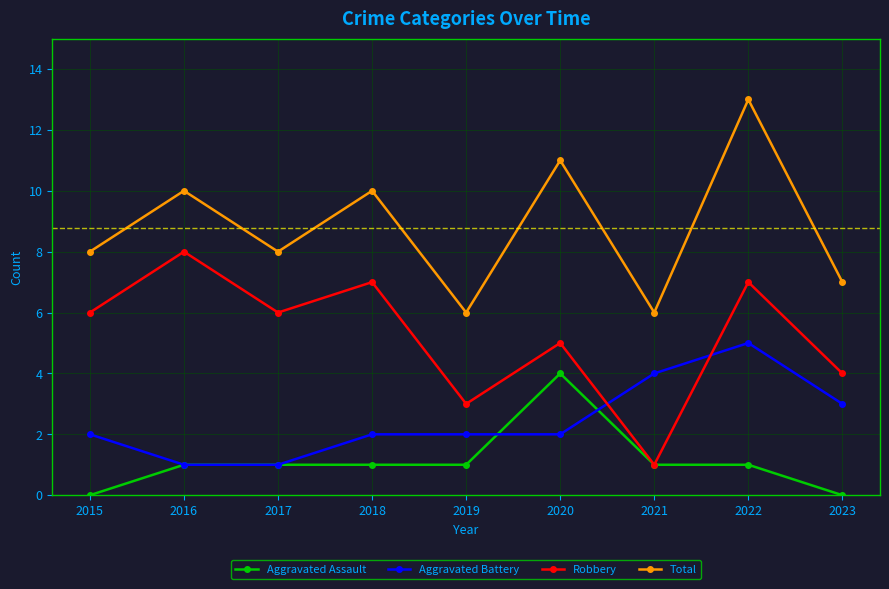

In Robbery, how many points are higher than both neighbors (excluding endpoints)?

4